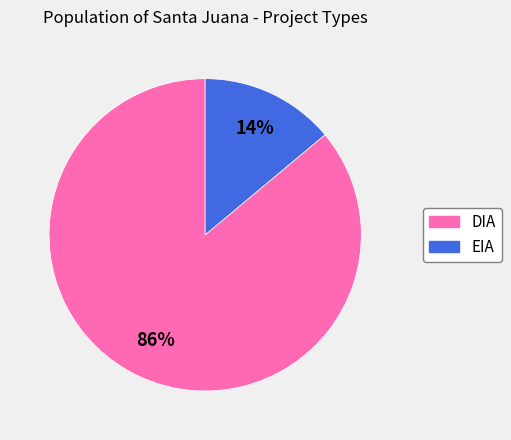

Do EIA and DIA together represent more than half of the pie?

Yes